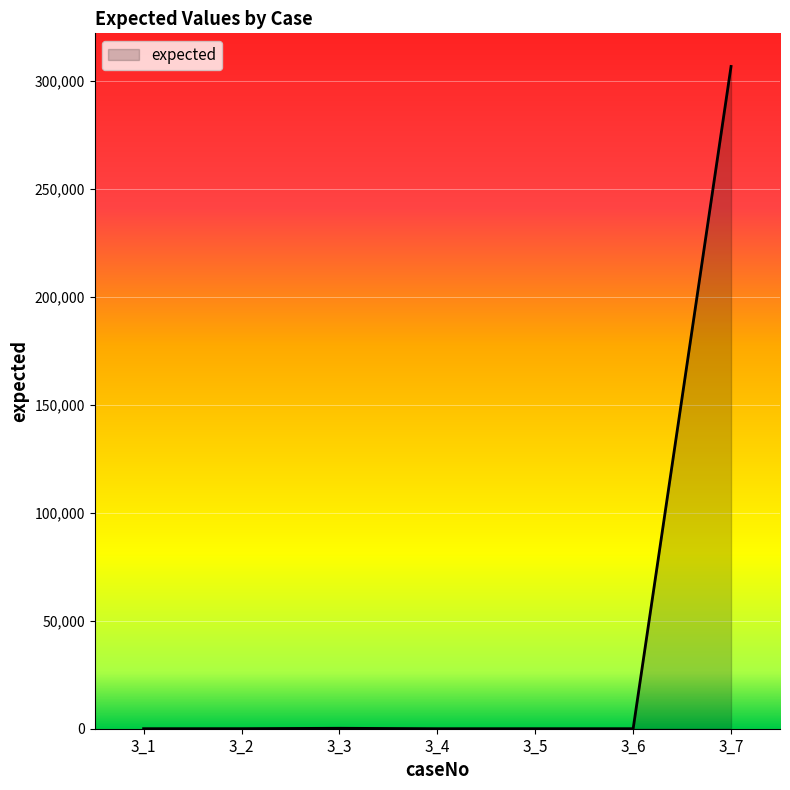

What is the greatest value displayed?

306840